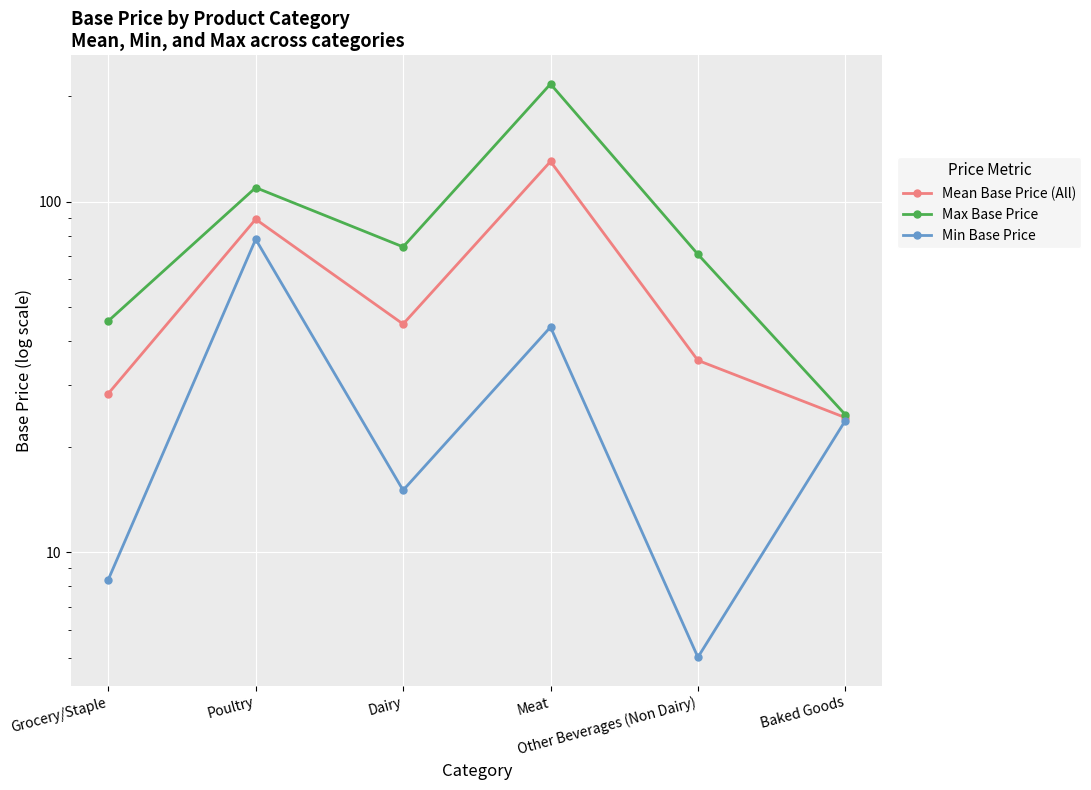

True or false: Mean Base Price (All) and Min Base Price cross at least once.

False